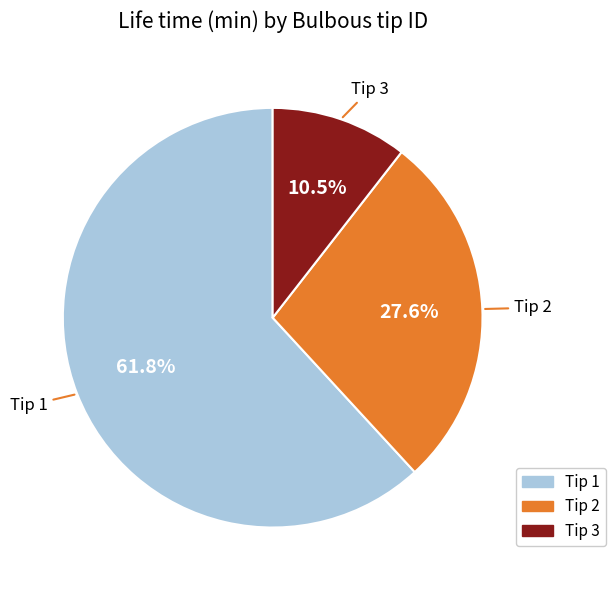

Does any single category account for the majority?

Yes